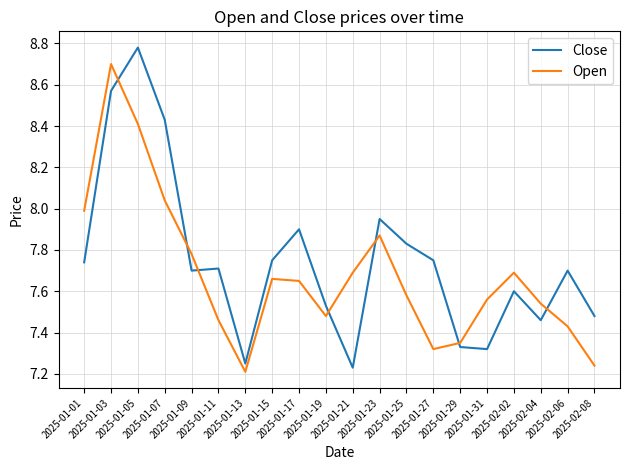

What are all the series names shown in the legend?

Close, Open